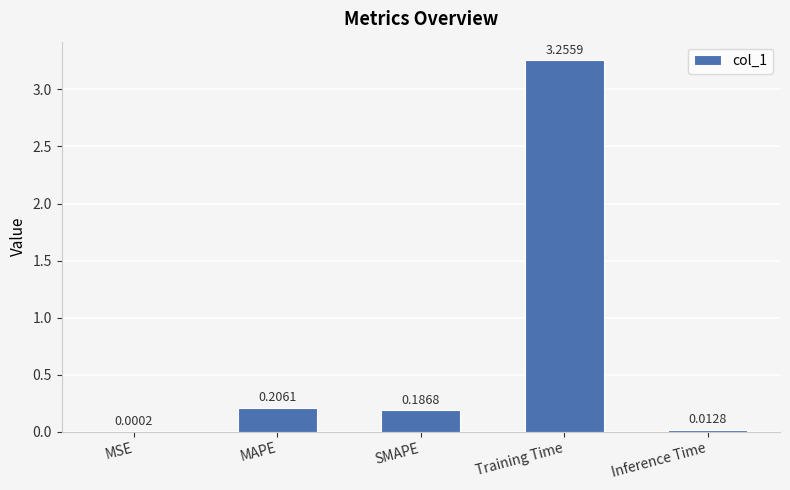

What is the sum of all values?

3.7